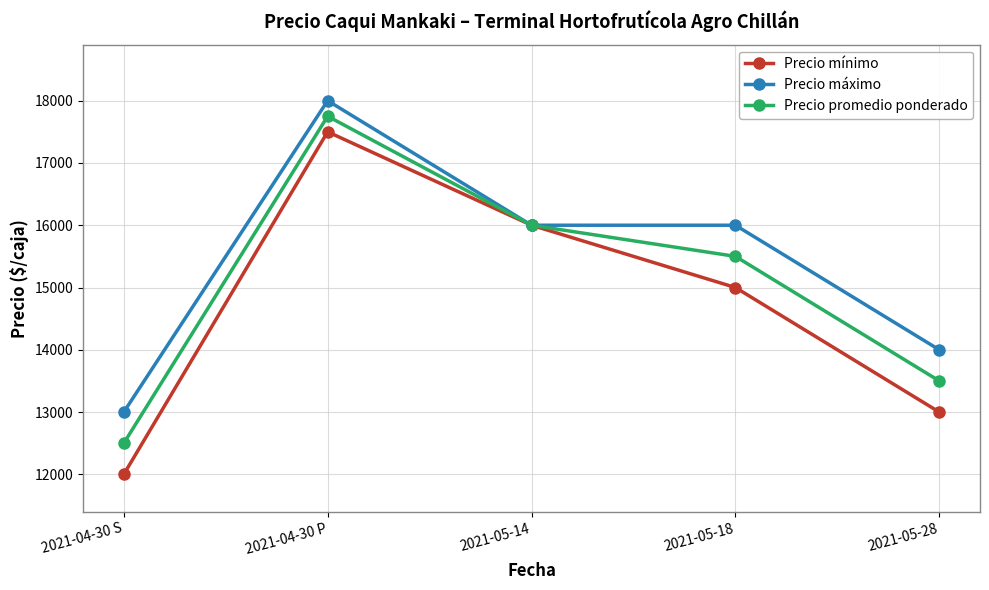

How many data points in Precio promedio ponderado are less than 15500?

2